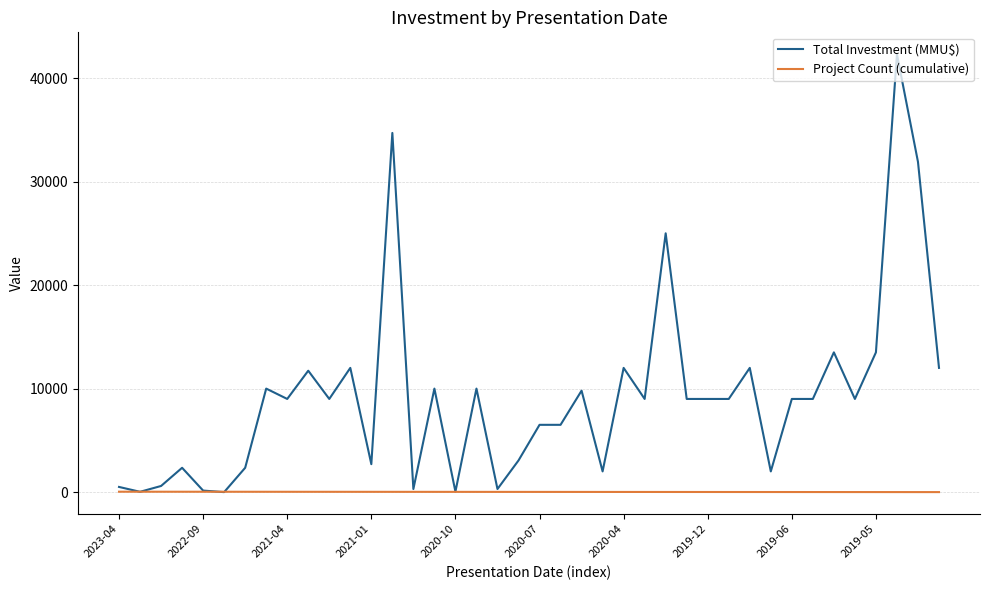

Which series has the largest total across all categories?

Total Investment (MMU$)